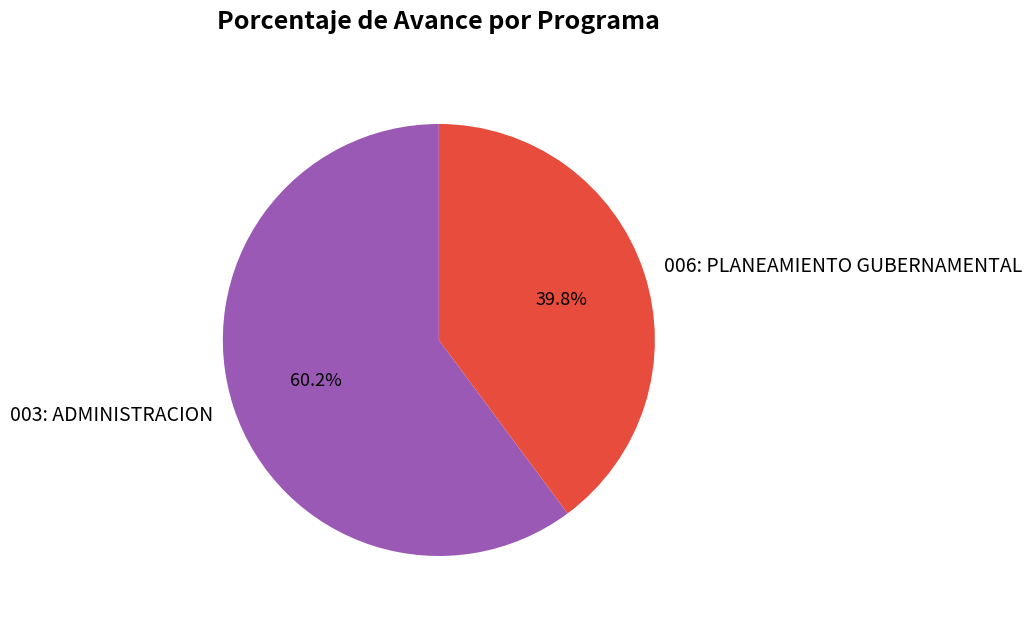

True or false: 003: ADMINISTRACION accounts for 60% of the total.

True